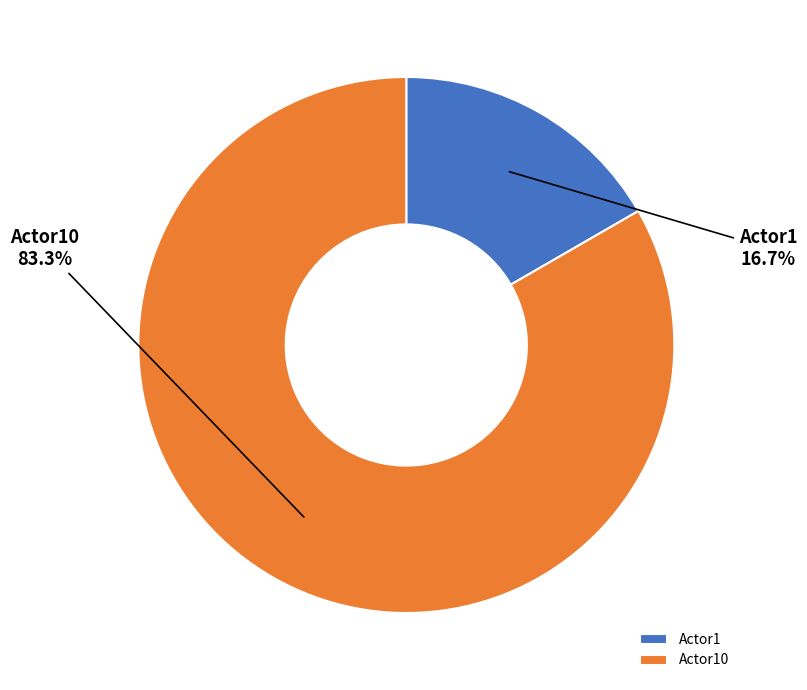

What percentage is the Actor1 slice, to the nearest percent?

17%